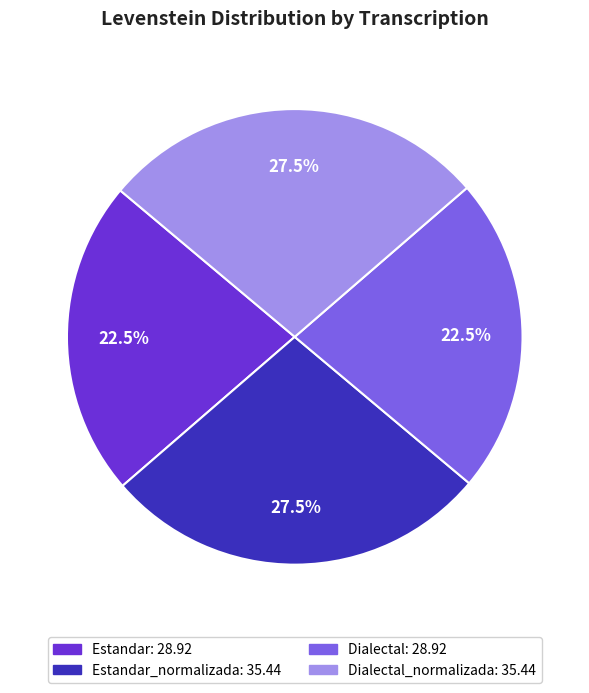

Is there a majority slice in this chart?

No